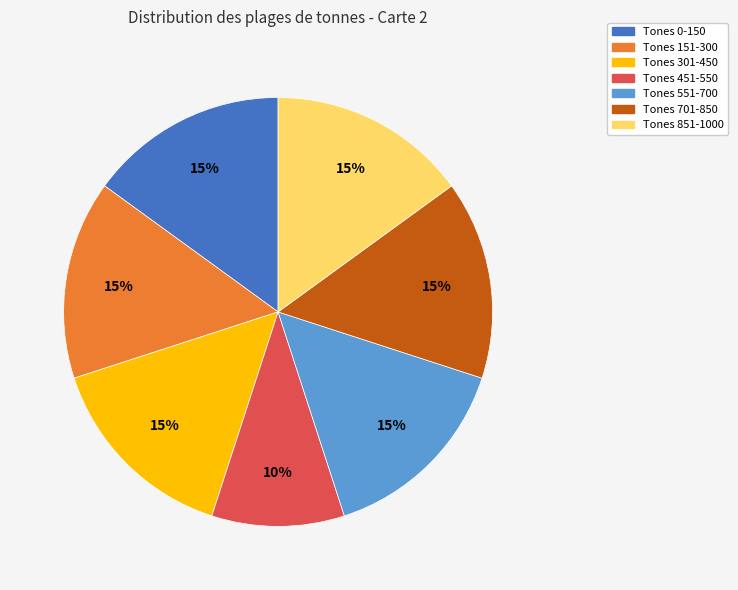

Is there a majority slice in this chart?

No